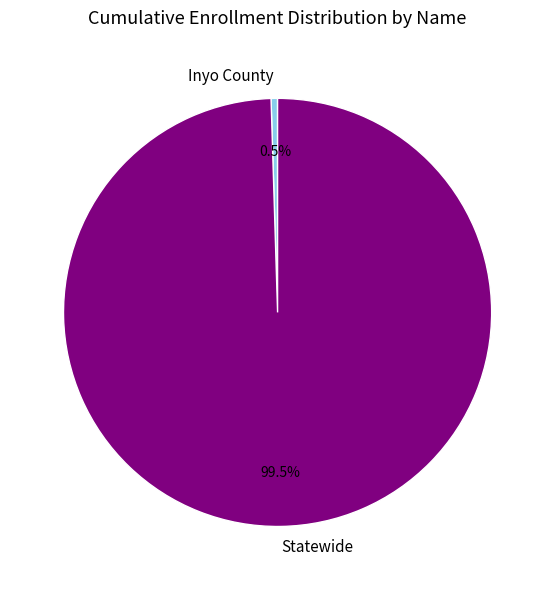

What is the ratio of the value at Statewide to the value at Inyo County?

203.8